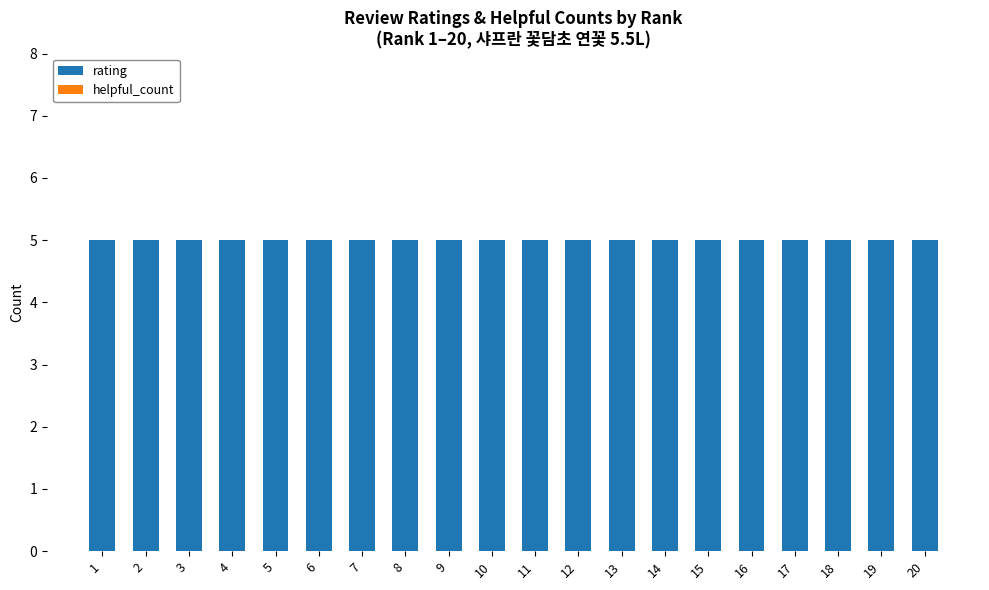

At 8, list the series in order from largest to smallest.

rating, helpful_count